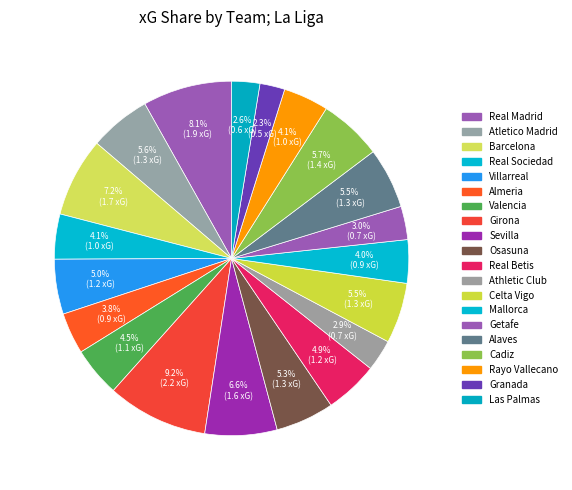

Combined, what portion of the pie is Mallorca and Athletic Club?

6.8%